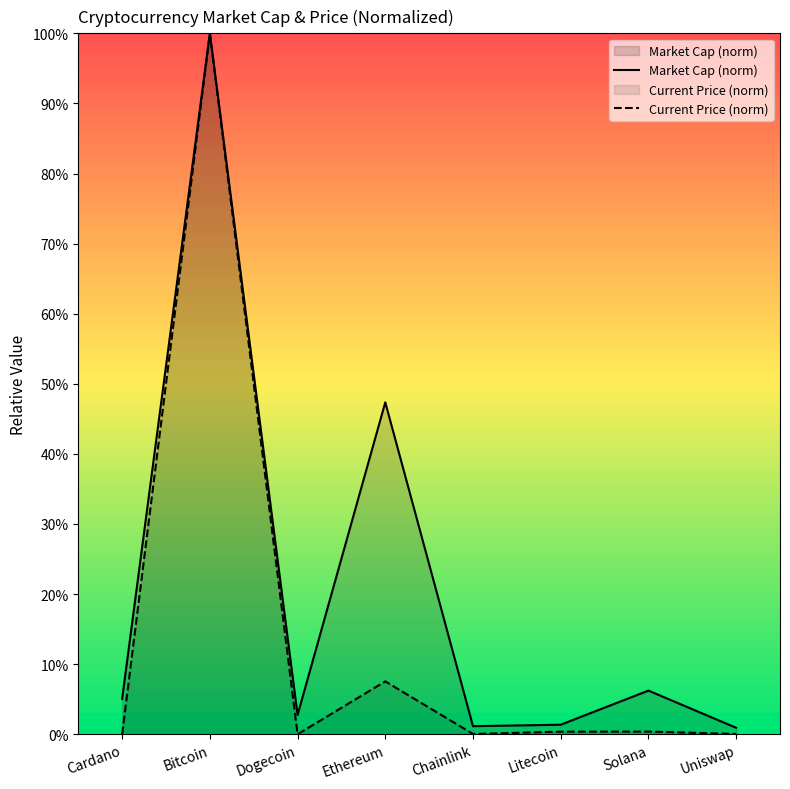

What is the label of the 1st point from the right?

Uniswap